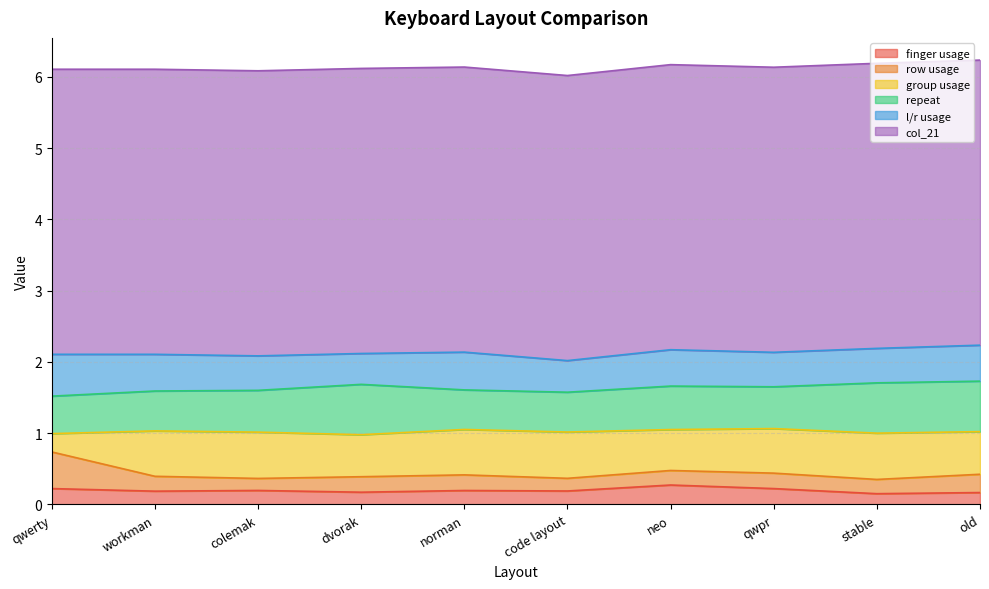

True or false: l/r usage and col_21 cross at least once.

False